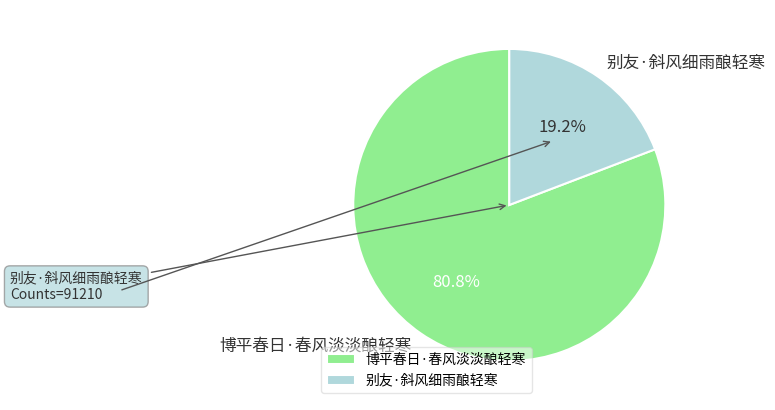

To the nearest percent, what is the difference between the largest and smallest slice percentages?

62%